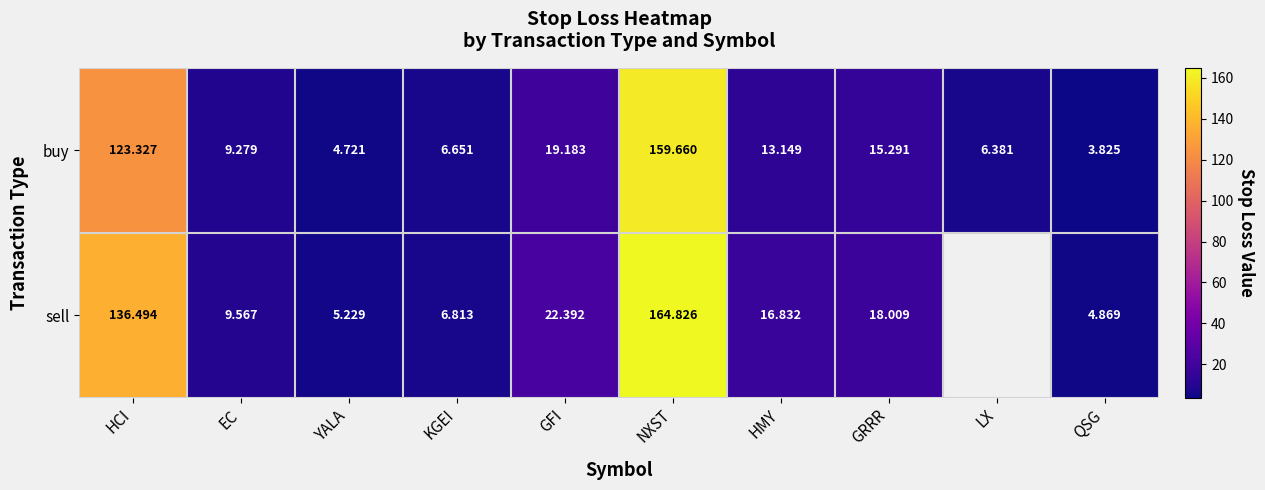

Rank the series at GFI from lowest to highest value.

buy, sell